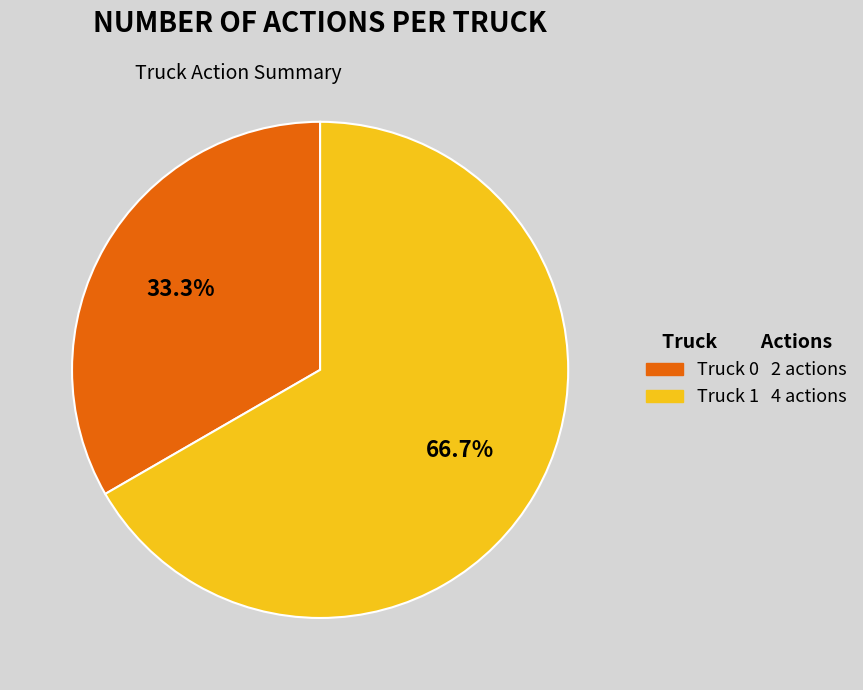

Rank the categories by value from highest to lowest.

Truck 1, Truck 0